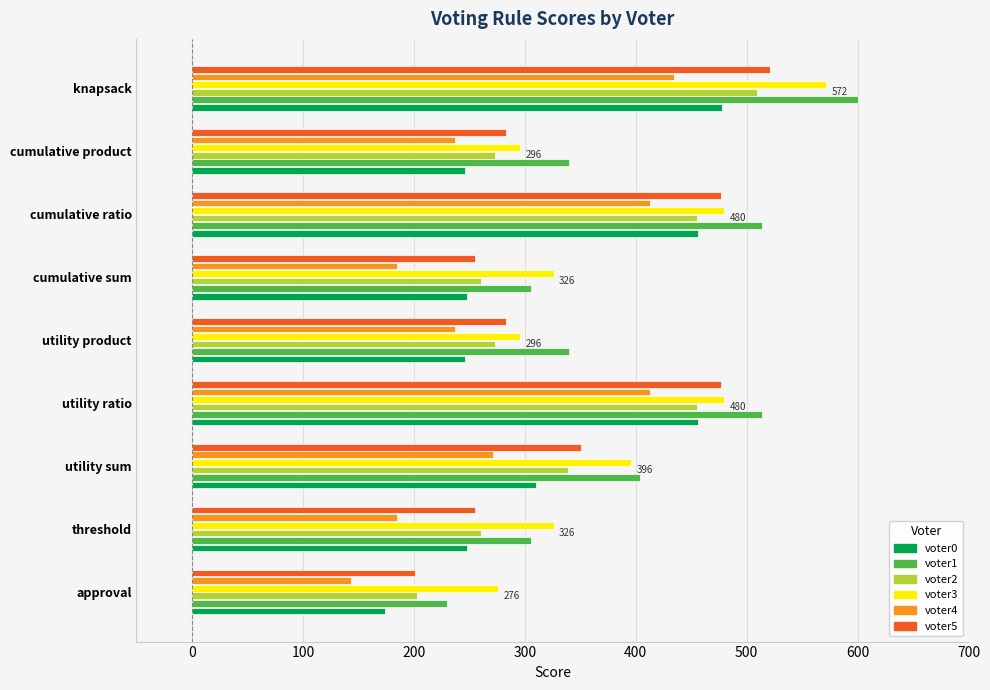

Which label corresponds to the smallest value in the chart?

approval